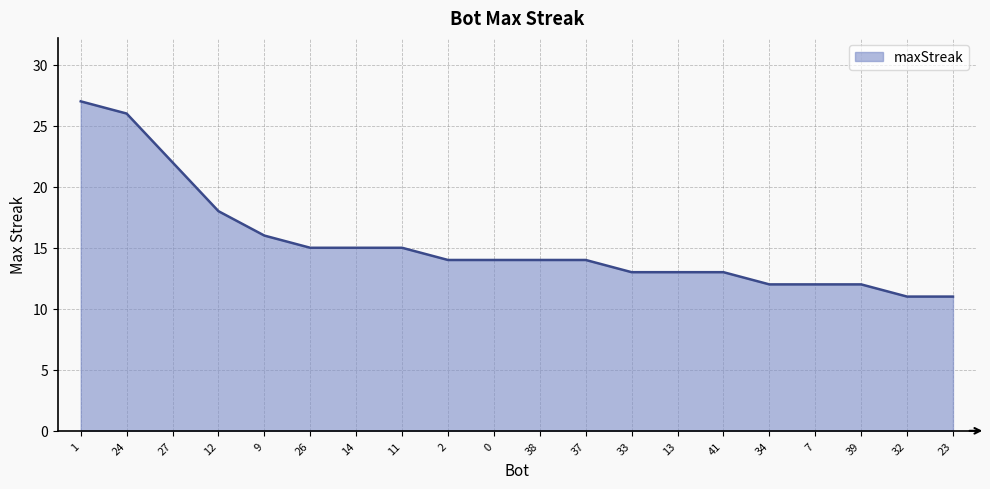

What is the ratio of the value at 1 to the value at 32?

2.5